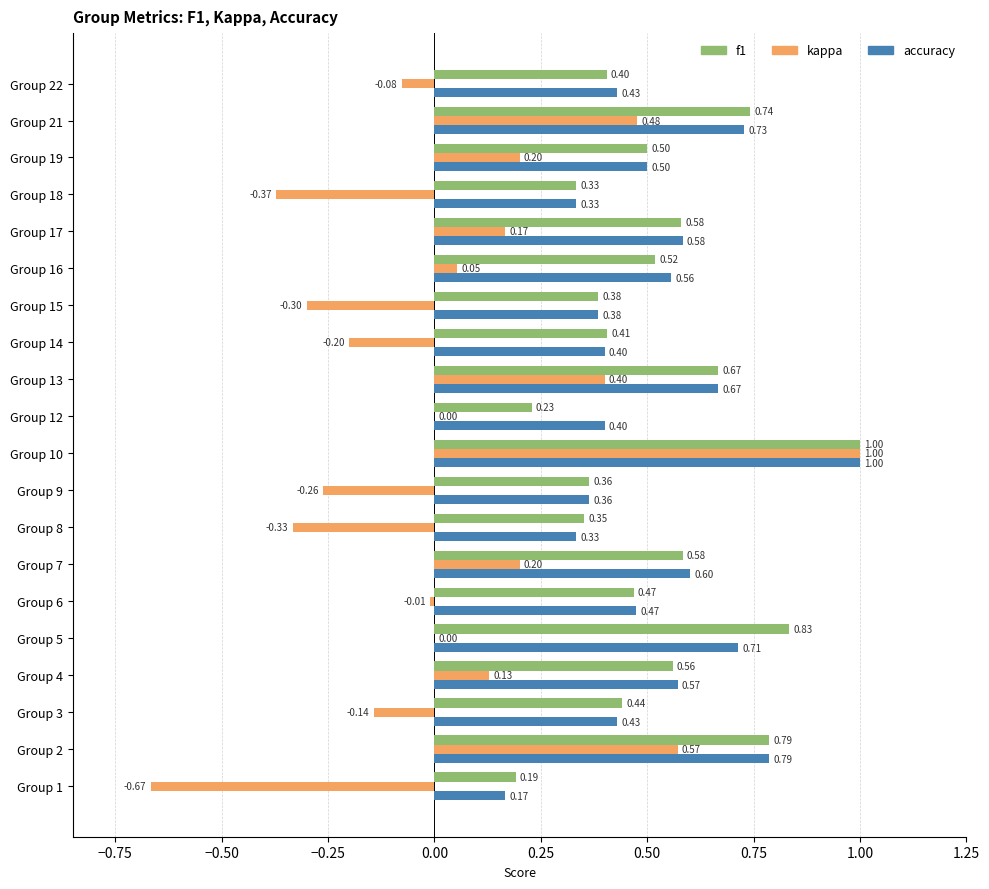

What is the total value across all series at Group 7?

1.4